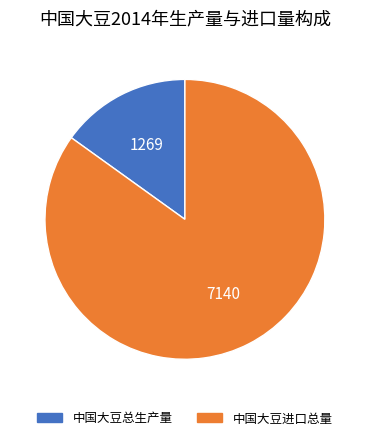

Combined, do 中国大豆总生产量 and 中国大豆进口总量 account for over 50%?

Yes